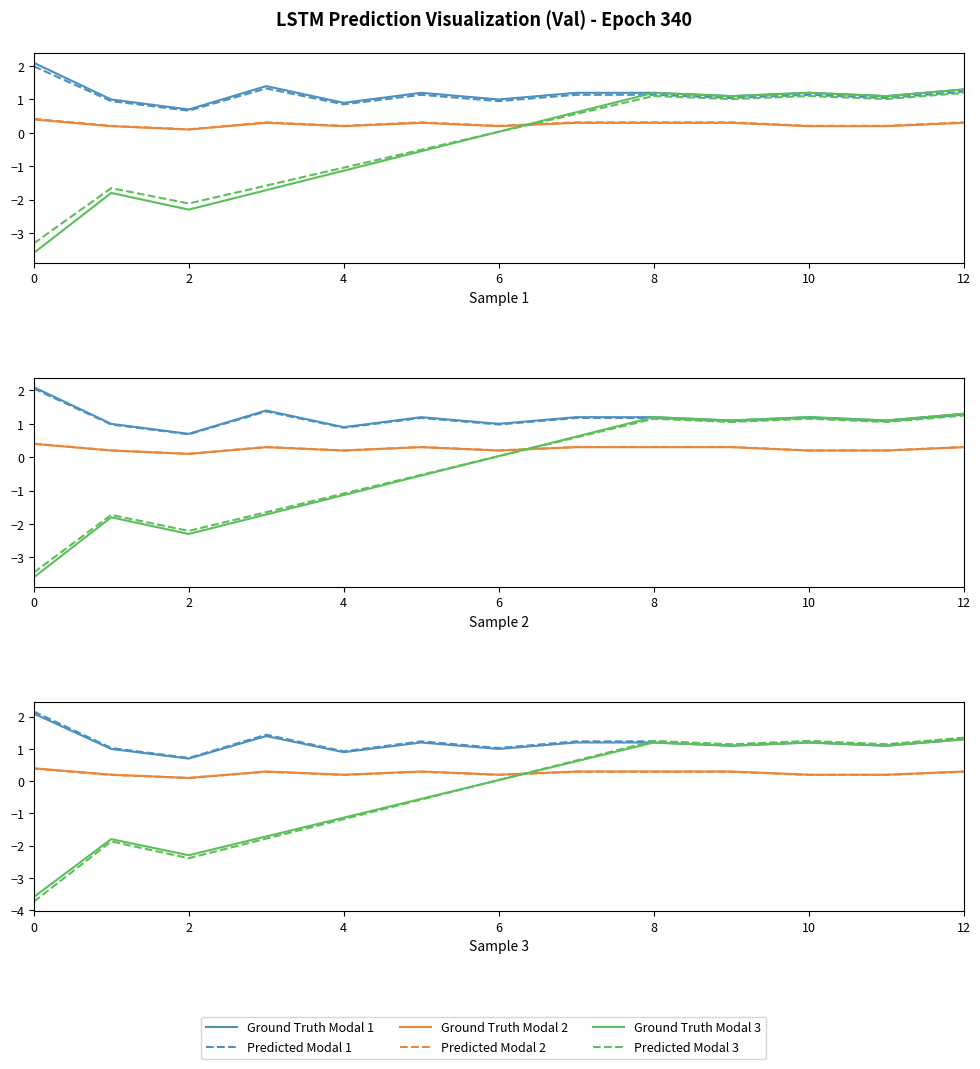

Is this an area chart (filled region under the line)?

No